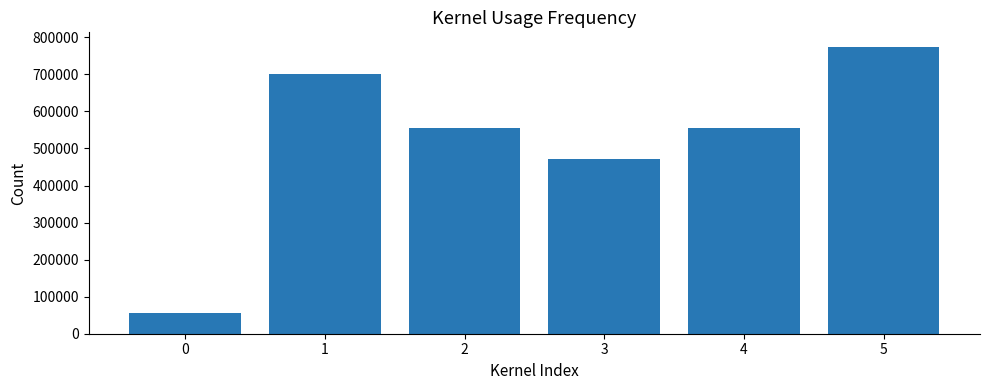

How many series are shown in this chart?

1